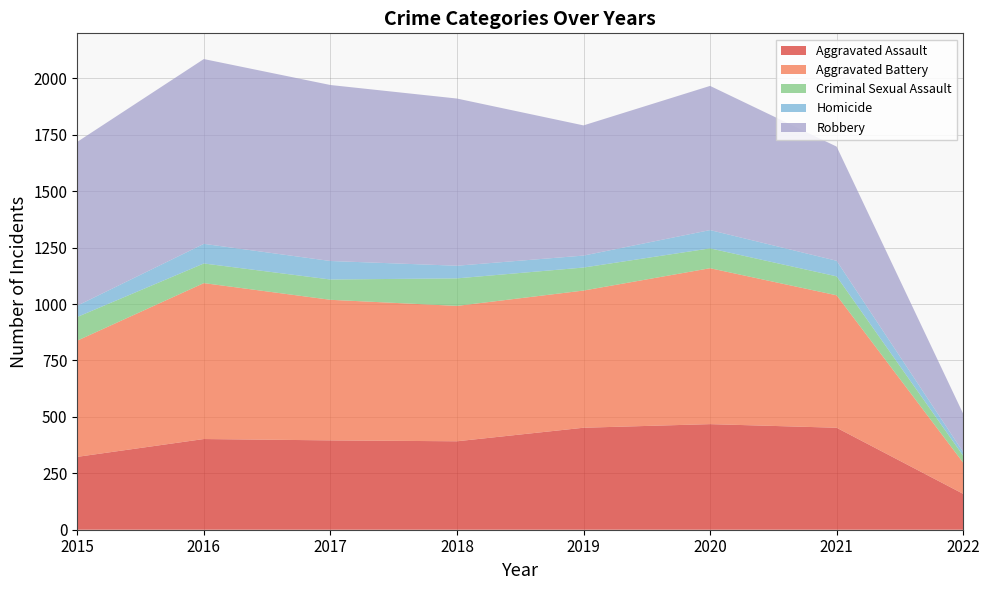

Reading right to left, transcribe all the data shown in this chart.

Aggravated Assault: 2022=159	2021=452	2020=468	2019=452	2018=392	2017=396	2016=402	2015=323
Aggravated Battery: 2022=138	2021=587	2020=691	2019=608	2018=600	2017=623	2016=691	2015=515
Criminal Sexual Assault: 2022=31	2021=84	2020=88	2019=102	2018=122	2017=90	2016=87	2015=105
Homicide: 2022=16	2021=69	2020=81	2019=53	2018=56	2017=82	2016=87	2015=50
Robbery: 2022=170	2021=506	2020=639	2019=577	2018=741	2017=780	2016=819	2015=726